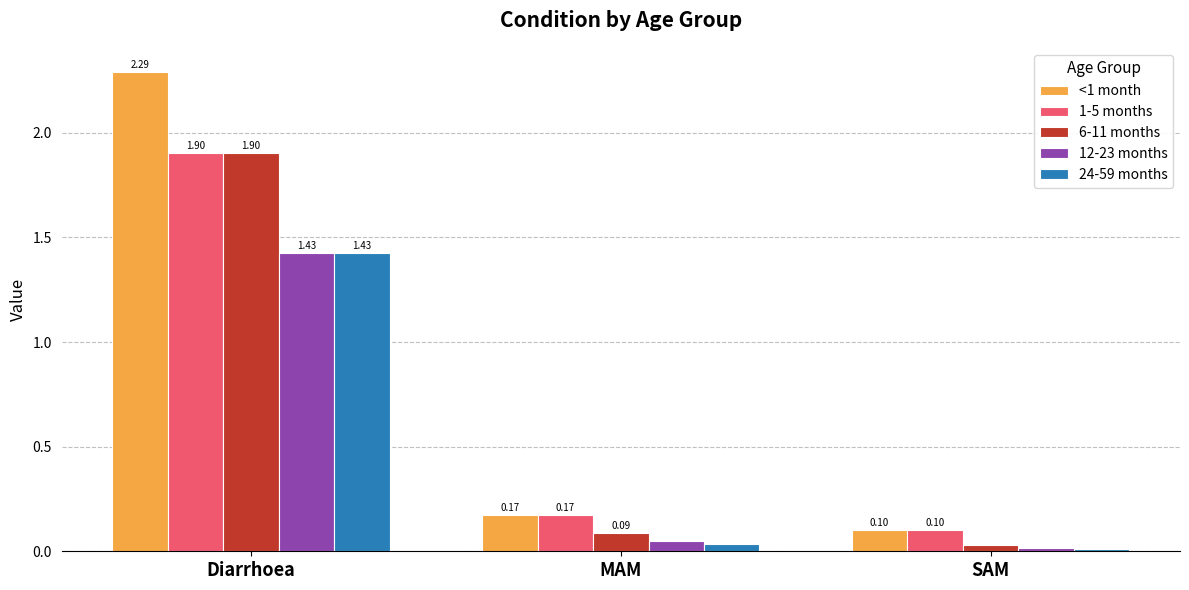

Which label corresponds to the largest value in the chart?

Diarrhoea